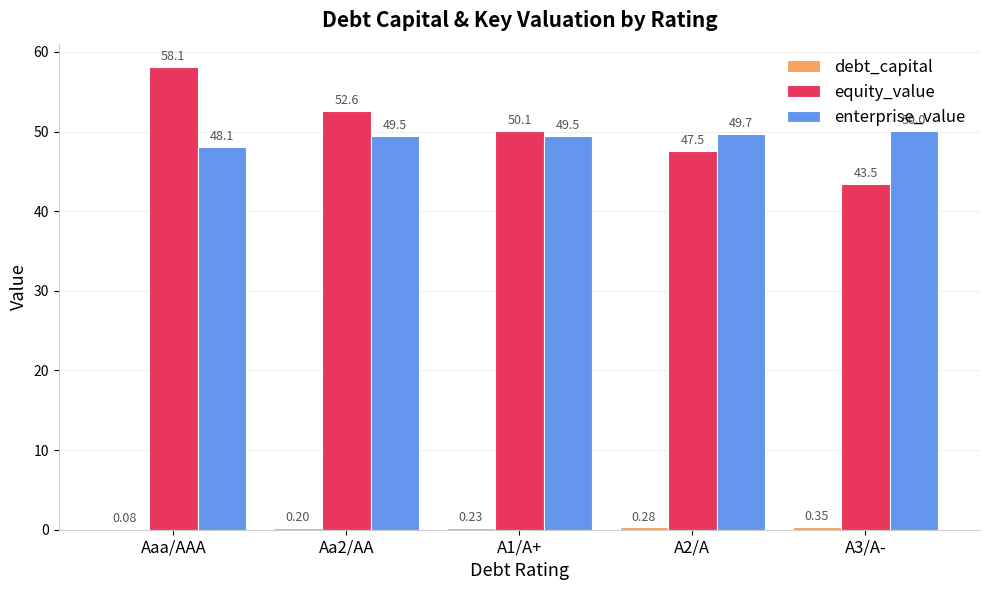

The value of equity_value at Aaa/AAA is 58.1. True or false?

True